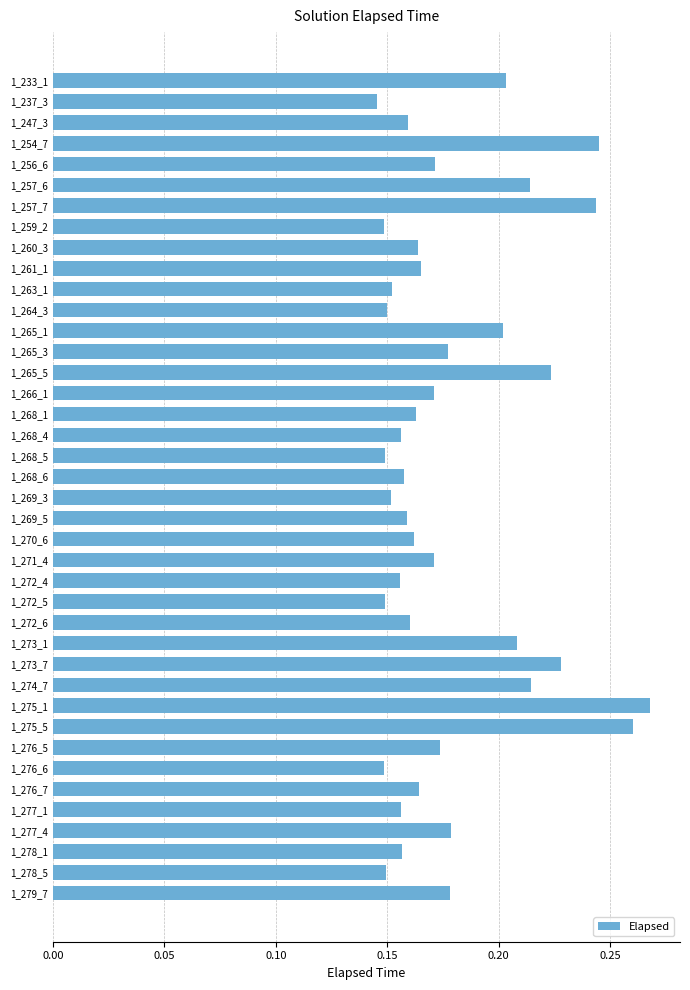

What is the sum of all values?

7.2